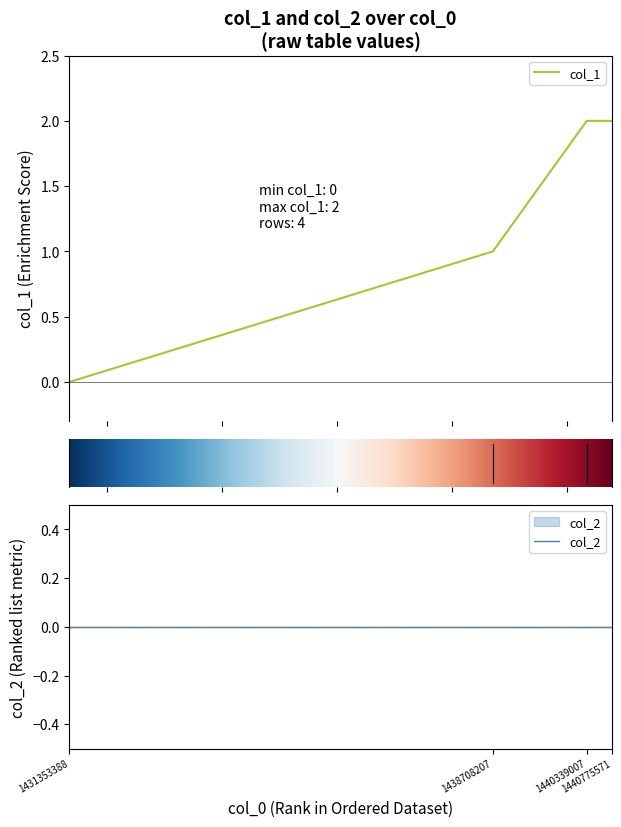

List the labels in order of value, smallest first.

1431353388, 1438708207, 1440339007, 1440775571